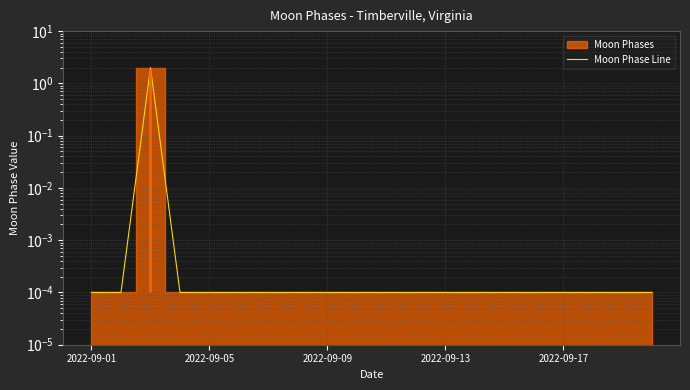

Where is the data nearest to the value 1?

2022-09-01